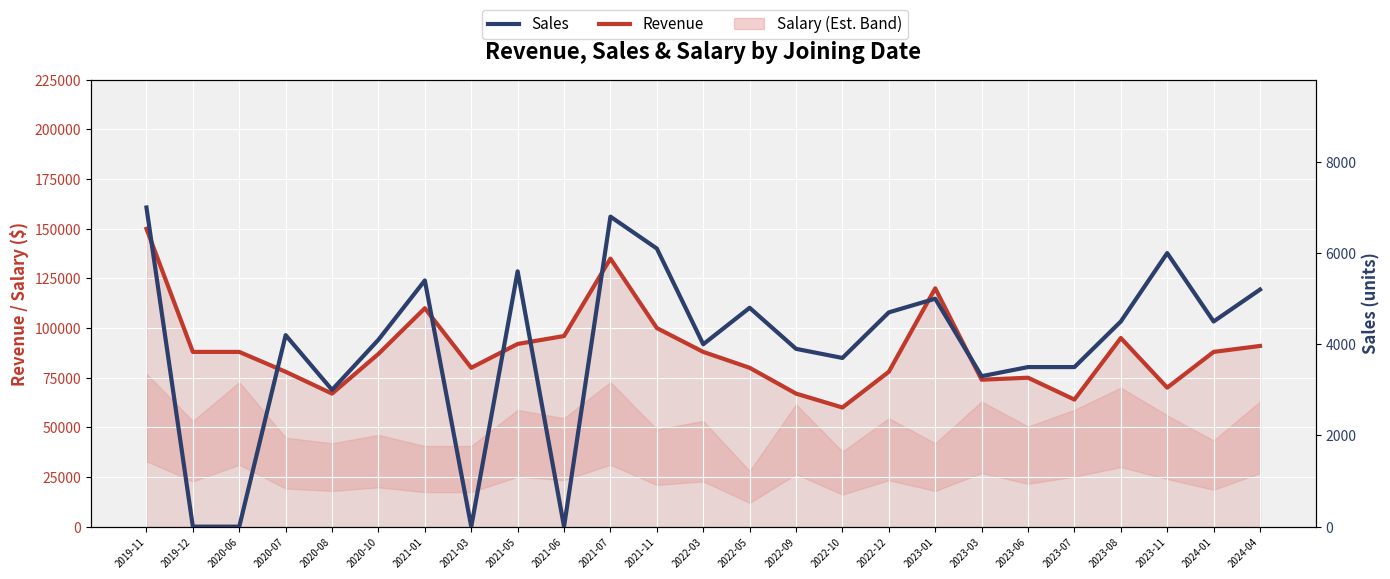

What is the difference between the maximum and minimum values in the Sales series?

7000